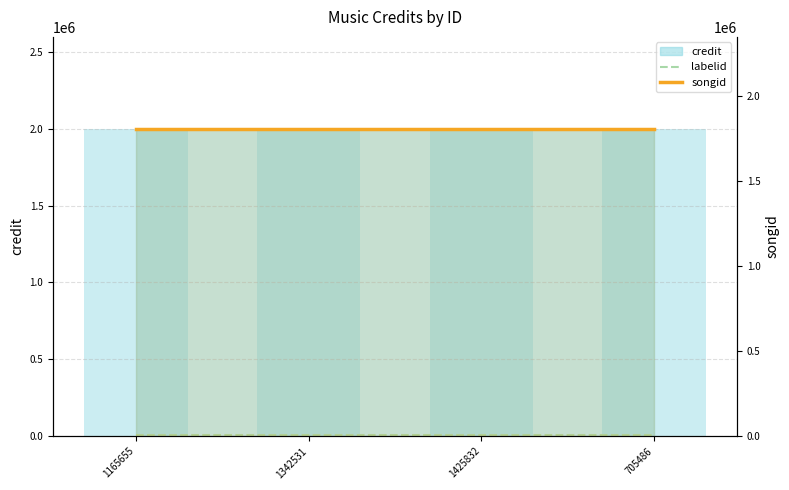

What is the greatest value displayed?

1804279